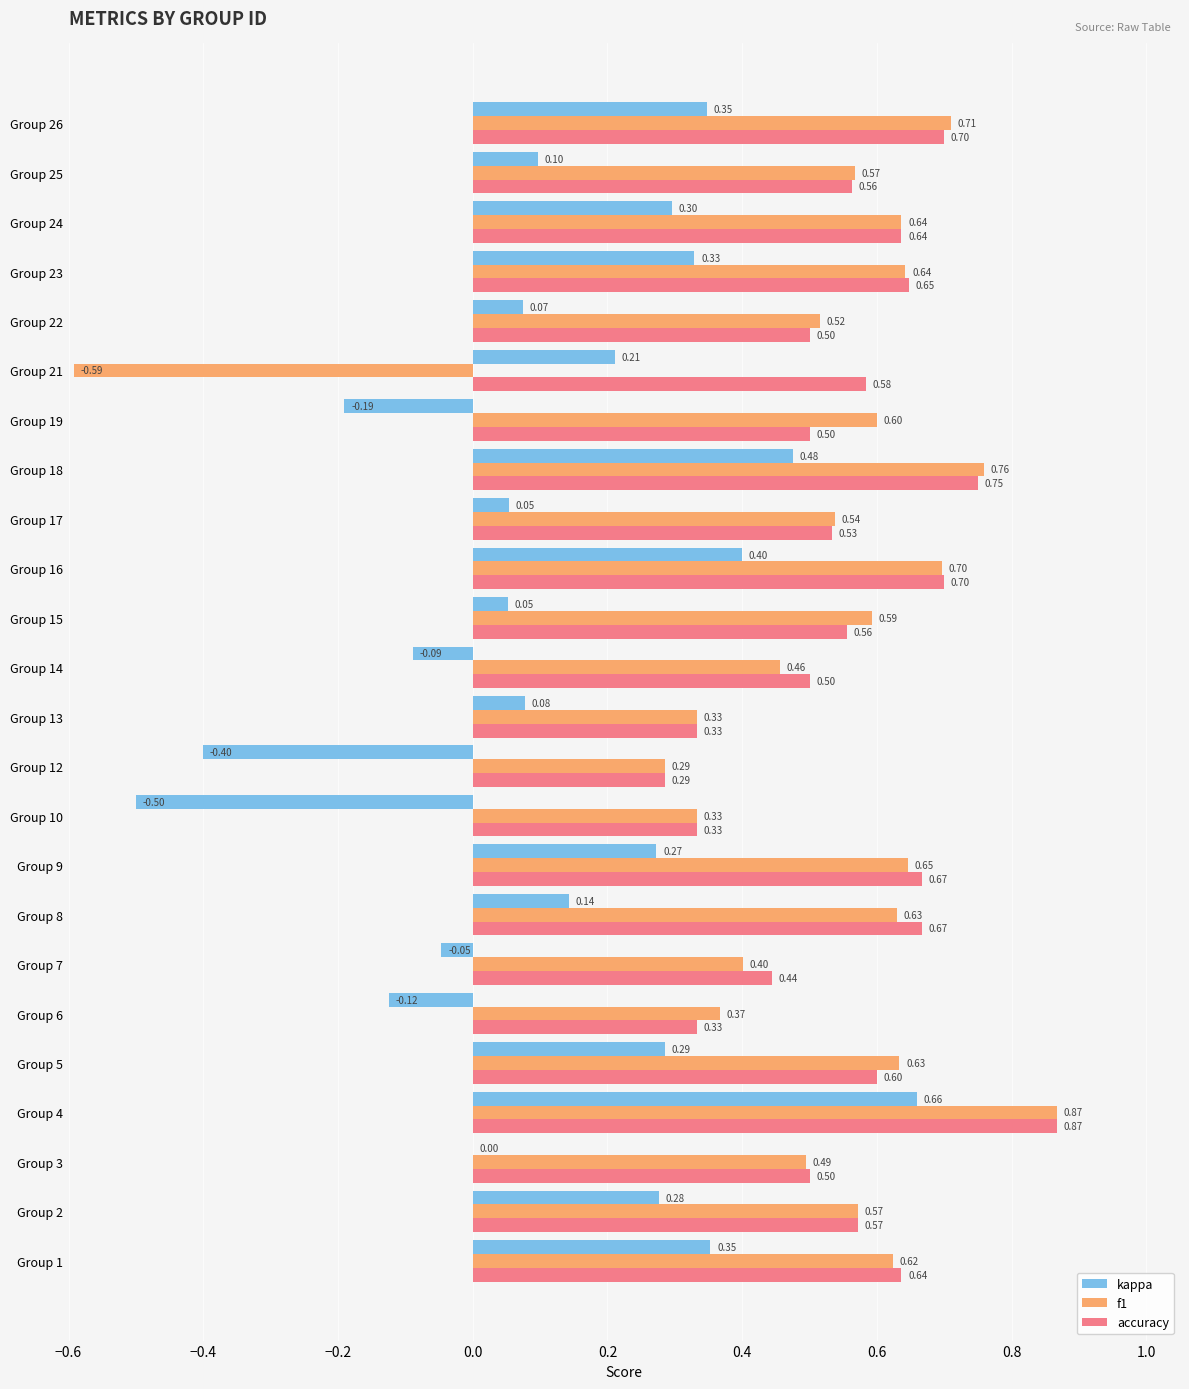

What is the total value across all series at Group 23?

1.6